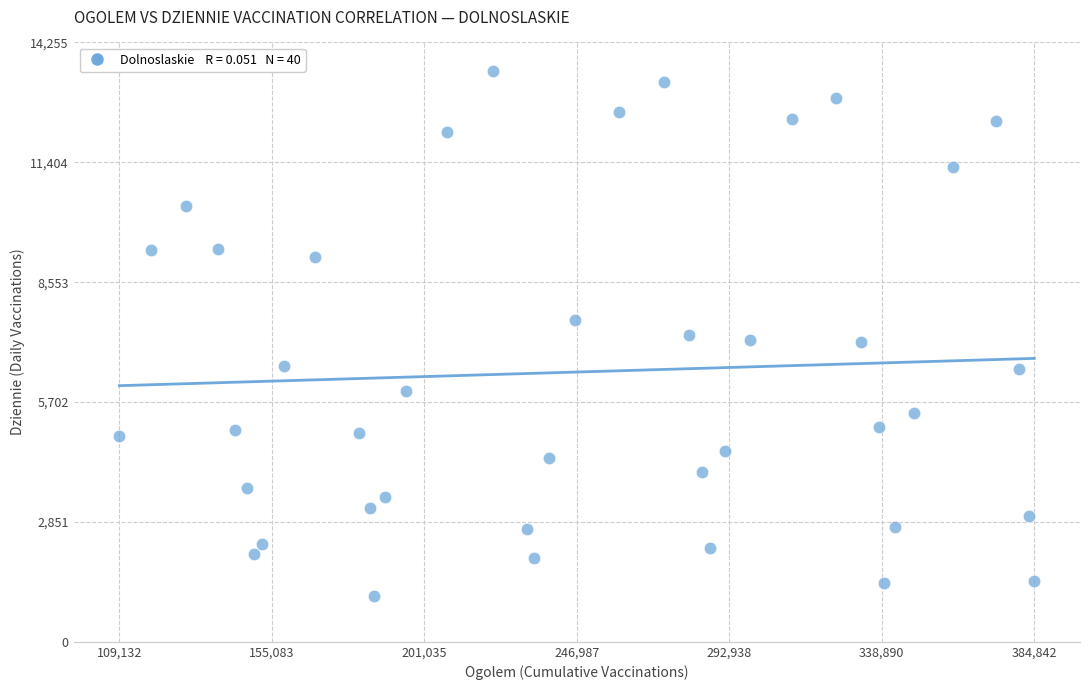

What is the range of X values (max minus min)?

275710